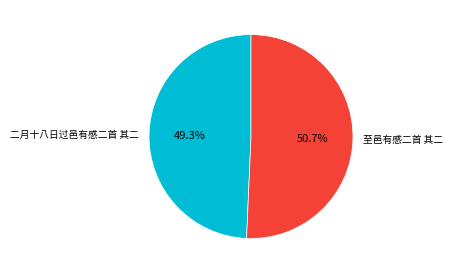

Does any single category account for the majority?

Yes